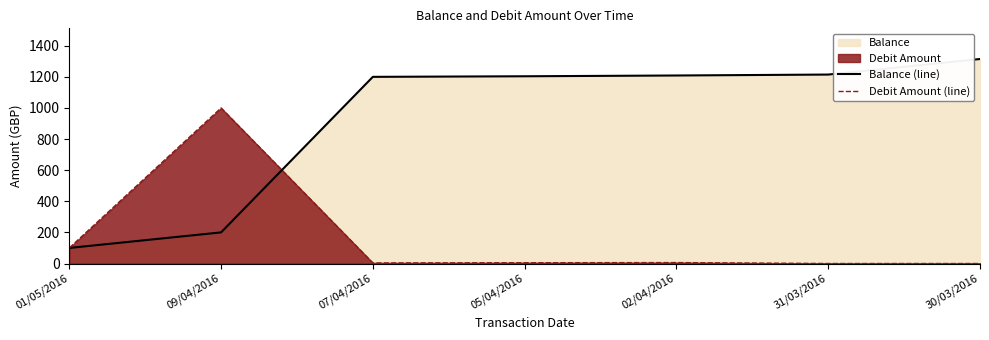

At 07/04/2016, list the series in order from largest to smallest.

Balance (line), Debit Amount (line)